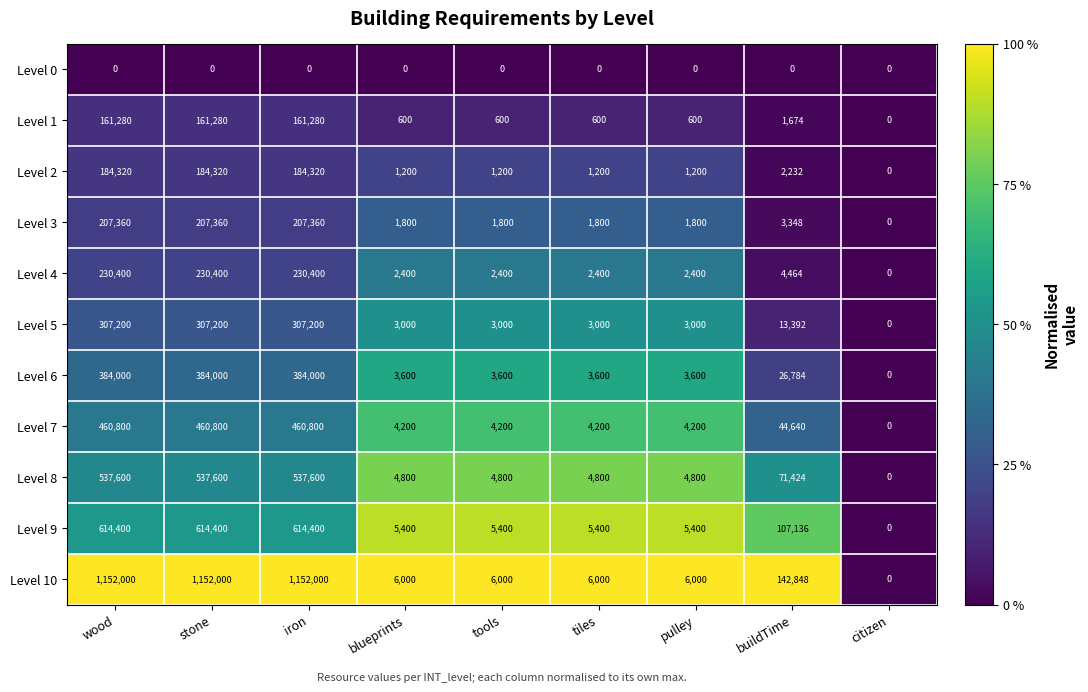

Rank the series by their maximum value, from lowest to highest.

Level 0, Level 1, Level 2, Level 3, Level 4, Level 5, Level 6, Level 7, Level 8, Level 9, Level 10